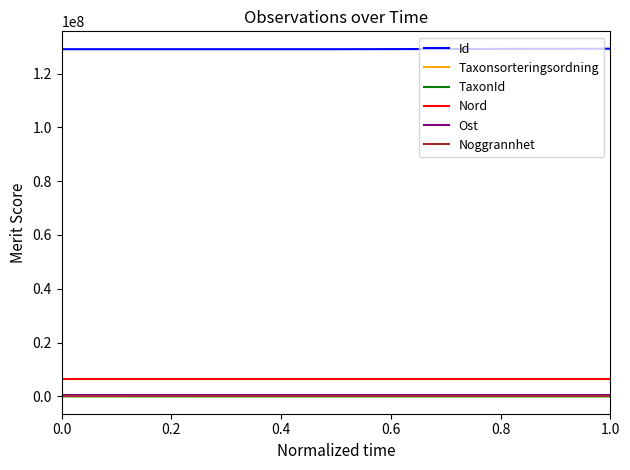

What is the lowest value of the Nord series?

6598306